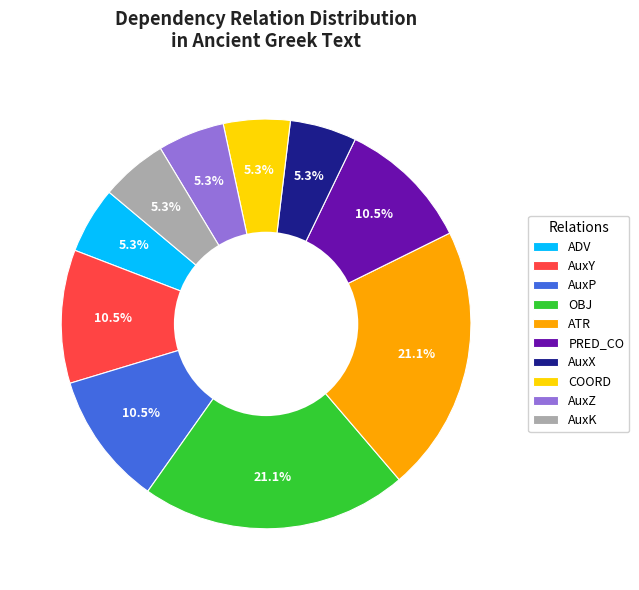

Do AuxZ and COORD together represent more than half of the pie?

No